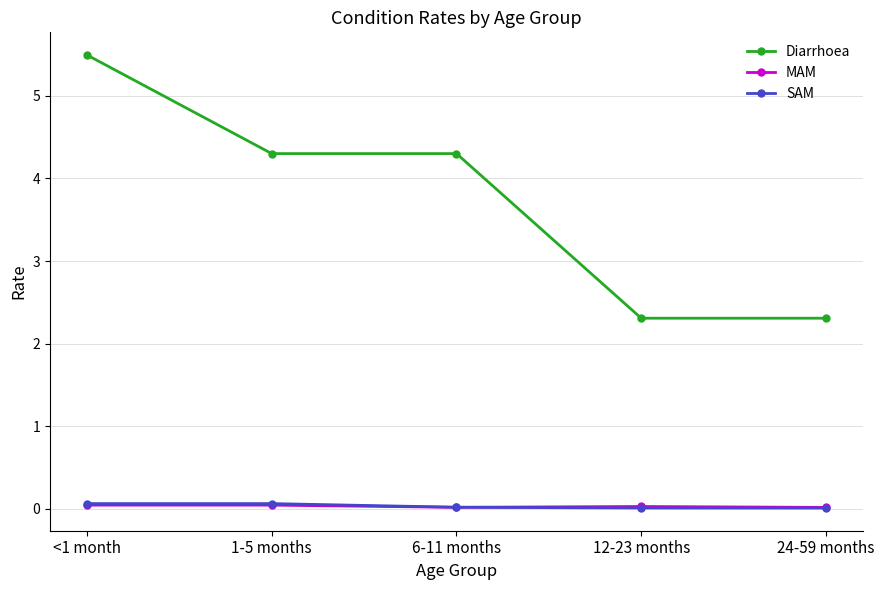

At which category is the sum across all series the highest?

<1 month